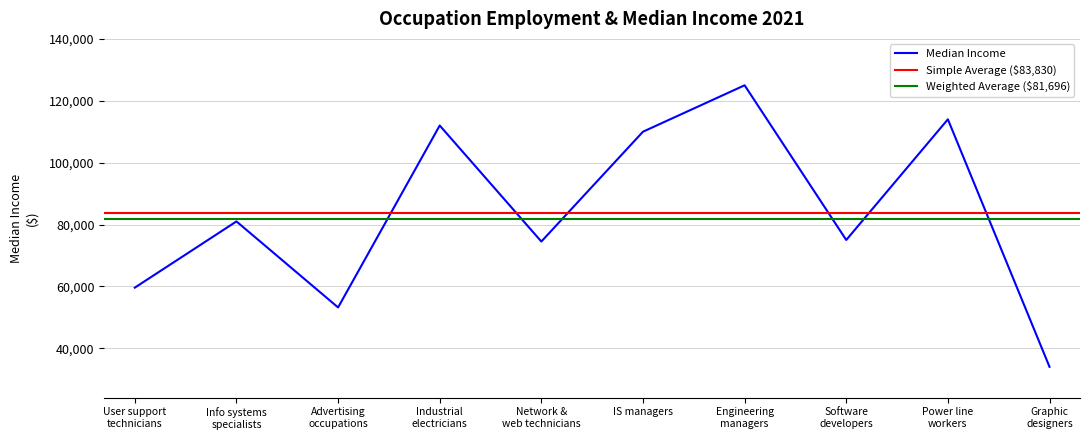

Reading left to right, extract all data points from this chart.

User support
technicians=59600	Info systems
specialists=81000	Advertising
occupations=53200	Industrial
electricians=112000	Network &
web technicians=74500	IS managers=110000	Engineering
managers=125000	Software
developers=75000	Power line
workers=114000	Graphic
designers=34000